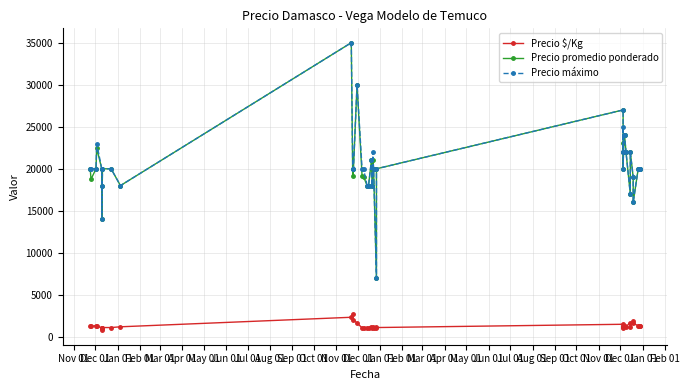

In Precio $/Kg, how many points are lower than both neighbors (excluding endpoints)?

9